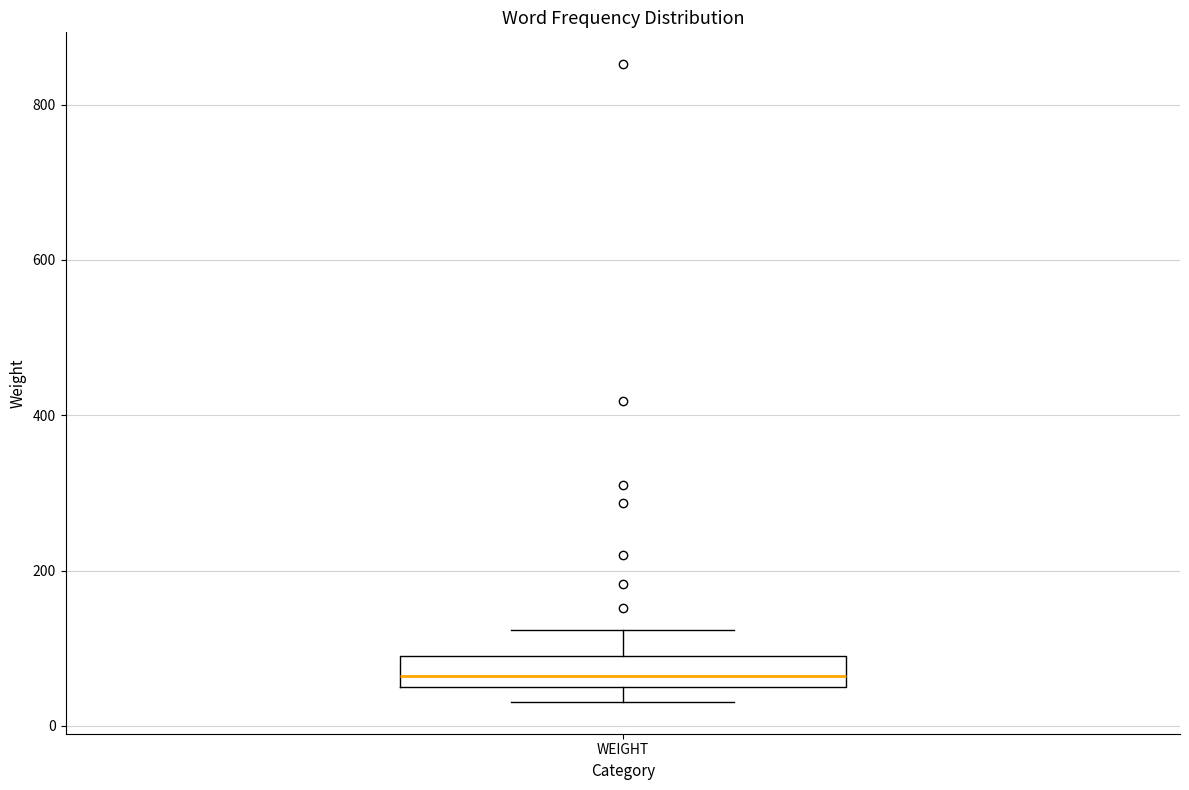

Transcribe this box plot: give where the median line is, the range the box spans, and where the two whiskers end, as read against the y-axis. The values are not printed on the chart, so give them approximately, as read against the axis.

median 60 (just above the box's lower edge), box 60 to 80, whiskers 40 to 120